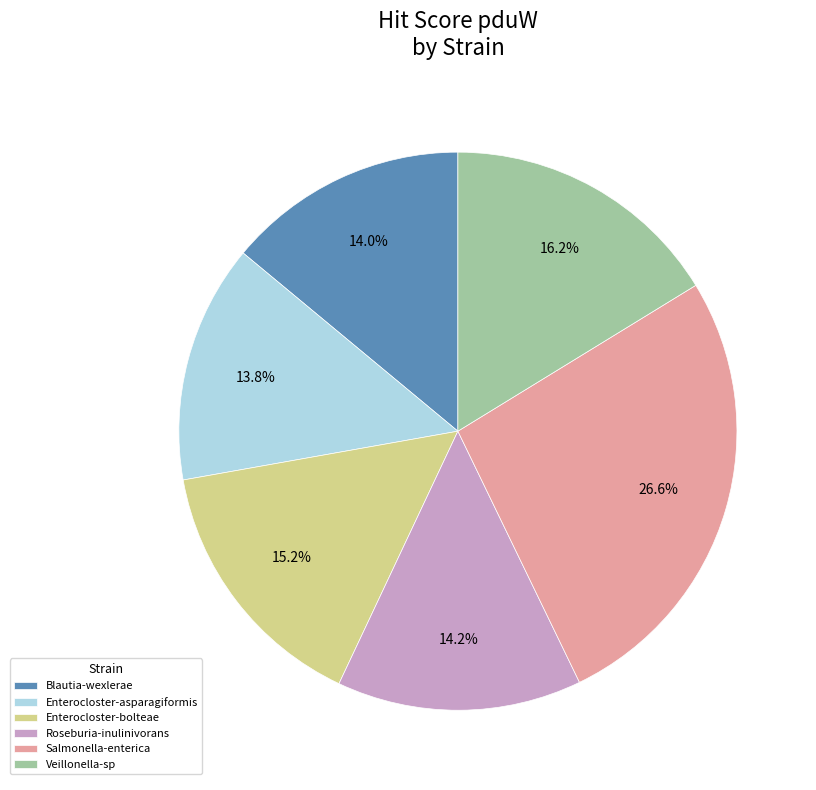

To the nearest percent, what is the average slice percentage?

17%